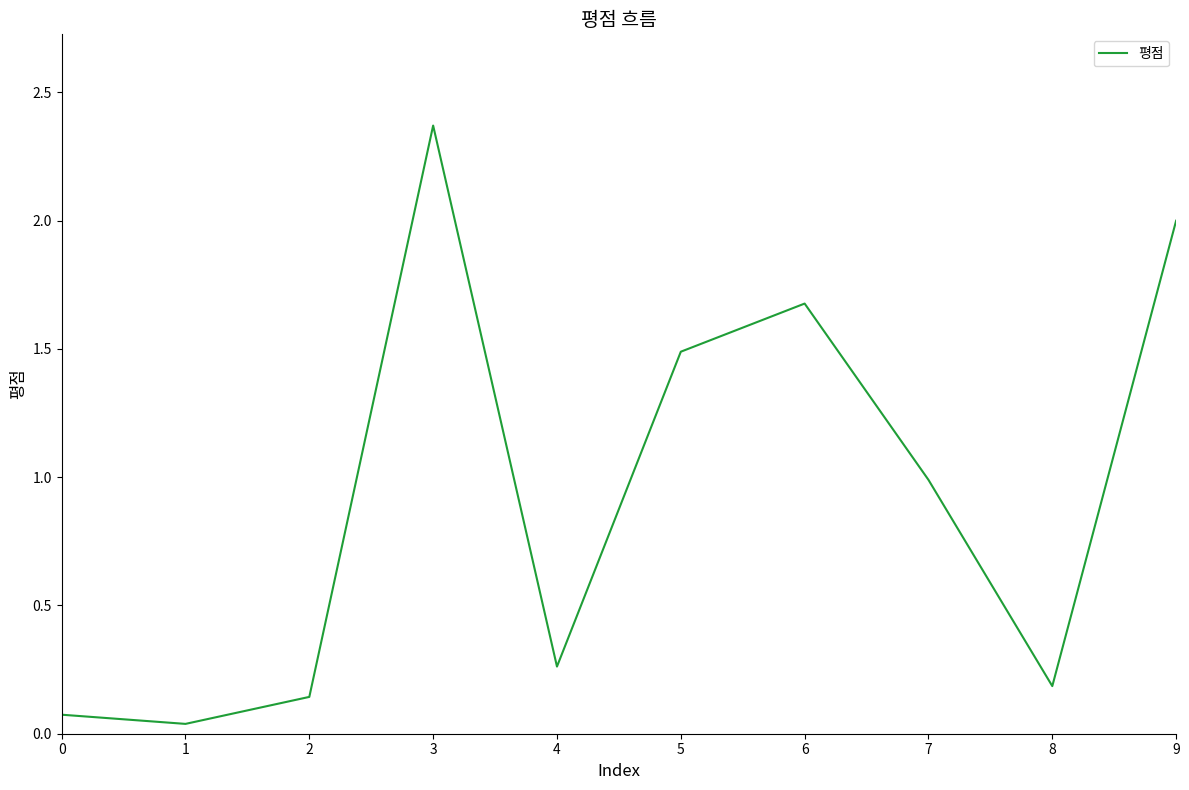

Count the number of data series in this chart.

1